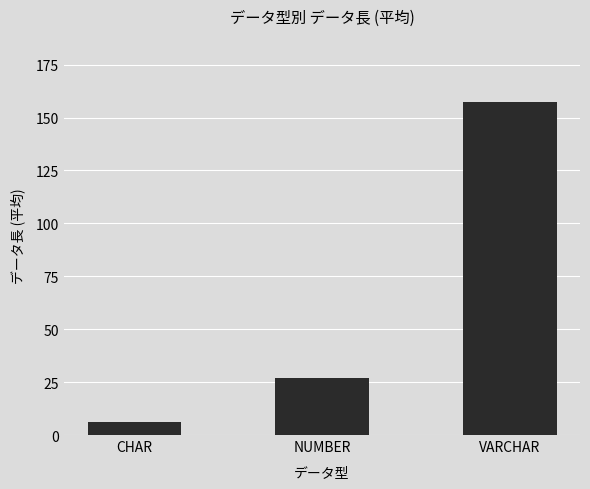

What is the label of the 2nd bar from the left?

NUMBER